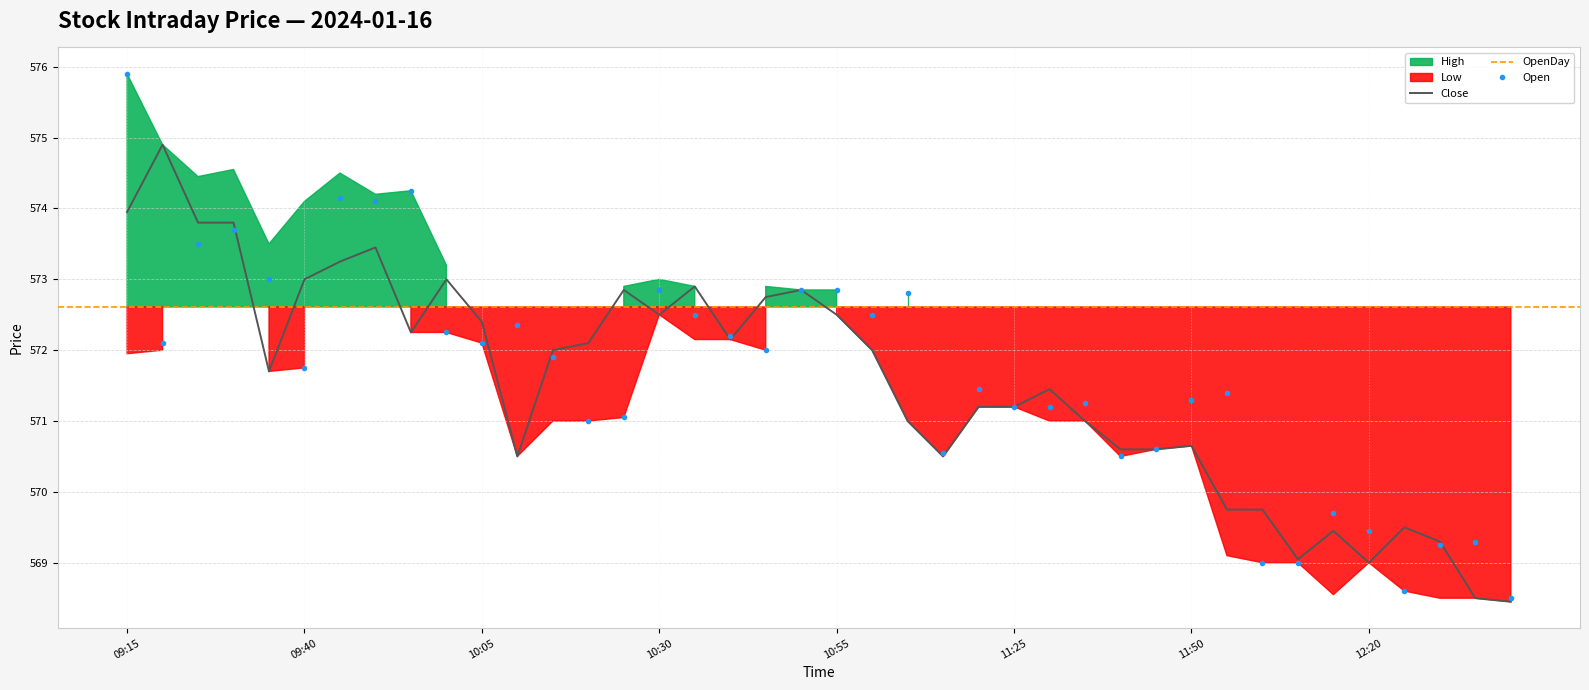

Reading right to left, list all the values displayed in this chart.

Open: 12:40=568.5	12:35=569.3	12:30=569.2	12:25=568.6	12:20=569.5	12:15=569.7	12:10=569.0	12:05=569.0	12:00=571.4	11:50=571.3	11:45=570.6	11:40=570.5	11:35=571.2	11:30=571.2	11:25=571.2	11:20=571.5	11:15=570.5	11:05=572.8	11:00=572.5	10:55=572.9	10:50=572.9	10:45=572.0	10:40=572.2	10:35=572.5	10:30=572.9	10:25=571.0	10:20=571.0	10:15=571.9	10:10=572.4	10:05=572.1	10:00=572.2	09:55=574.2	09:50=574.1	09:45=574.1	09:40=571.8	09:35=573.0	09:30=573.7	09:25=573.5	09:20=572.1	09:15=575.9
High: 12:40=569.0	12:35=569.3	12:30=569.3	12:25=569.5	12:20=569.5	12:15=569.7	12:10=569.0	12:05=569.8	12:00=571.4	11:50=571.4	11:45=570.6	11:40=571.2	11:35=571.2	11:30=571.5	11:25=571.2	11:20=571.5	11:15=571.5	11:05=572.8	11:00=572.5	10:55=572.9	10:50=572.9	10:45=572.9	10:40=572.2	10:35=572.9	10:30=573.0	10:25=572.9	10:20=572.2	10:15=572.5	10:10=572.4	10:05=572.4	10:00=573.2	09:55=574.2	09:50=574.2	09:45=574.5	09:40=574.1	09:35=573.5	09:30=574.5	09:25=574.5	09:20=574.9	09:15=575.9
Low: 12:40=568.5	12:35=568.5	12:30=568.5	12:25=568.6	12:20=569.0	12:15=568.5	12:10=569.0	12:05=569.0	12:00=569.1	11:50=570.6	11:45=570.6	11:40=570.5	11:35=571.0	11:30=571.0	11:25=571.2	11:20=571.2	11:15=570.5	11:05=571.0	11:00=572.0	10:55=572.5	10:50=572.9	10:45=572.0	10:40=572.1	10:35=572.1	10:30=572.5	10:25=571.0	10:20=571.0	10:15=571.0	10:10=570.5	10:05=572.1	10:00=572.2	09:55=572.2	09:50=573.3	09:45=573.2	09:40=571.8	09:35=571.7	09:30=573.7	09:25=573.2	09:20=572.0	09:15=572.0
Close: 12:40=568.5	12:35=568.5	12:30=569.3	12:25=569.5	12:20=569.0	12:15=569.5	12:10=569.0	12:05=569.8	12:00=569.8	11:50=570.6	11:45=570.6	11:40=570.6	11:35=571.0	11:30=571.5	11:25=571.2	11:20=571.2	11:15=570.5	11:05=571.0	11:00=572.0	10:55=572.5	10:50=572.9	10:45=572.8	10:40=572.1	10:35=572.9	10:30=572.5	10:25=572.9	10:20=572.1	10:15=572.0	10:10=570.5	10:05=572.4	10:00=573.0	09:55=572.2	09:50=573.5	09:45=573.2	09:40=573.0	09:35=571.7	09:30=573.8	09:25=573.8	09:20=574.9	09:15=574.0
OpenDay: 12:40=572.6	12:35=572.6	12:30=572.6	12:25=572.6	12:20=572.6	12:15=572.6	12:10=572.6	12:05=572.6	12:00=572.6	11:50=572.6	11:45=572.6	11:40=572.6	11:35=572.6	11:30=572.6	11:25=572.6	11:20=572.6	11:15=572.6	11:05=572.6	11:00=572.6	10:55=572.6	10:50=572.6	10:45=572.6	10:40=572.6	10:35=572.6	10:30=572.6	10:25=572.6	10:20=572.6	10:15=572.6	10:10=572.6	10:05=572.6	10:00=572.6	09:55=572.6	09:50=572.6	09:45=572.6	09:40=572.6	09:35=572.6	09:30=572.6	09:25=572.6	09:20=572.6	09:15=572.6